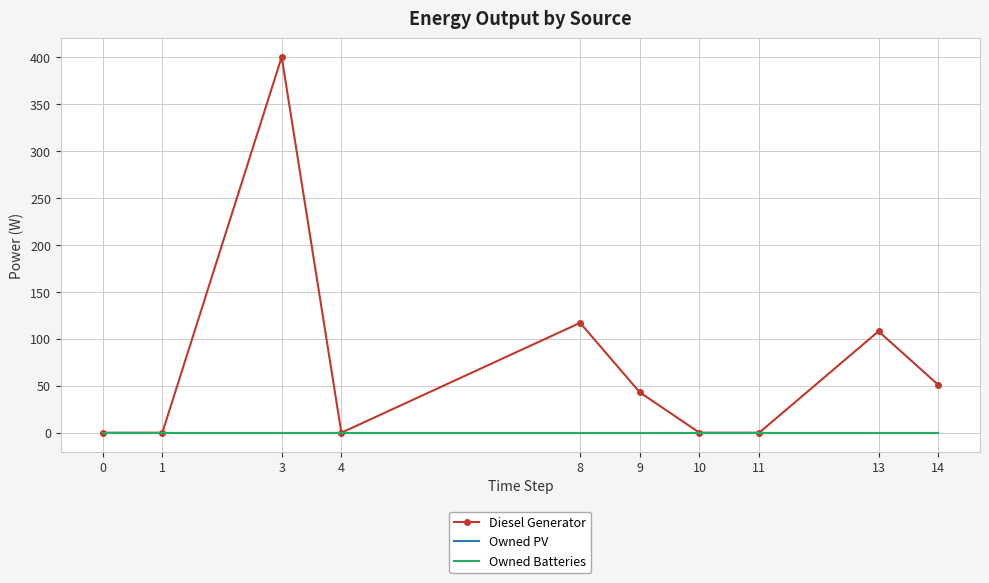

What is the greatest value displayed?

400